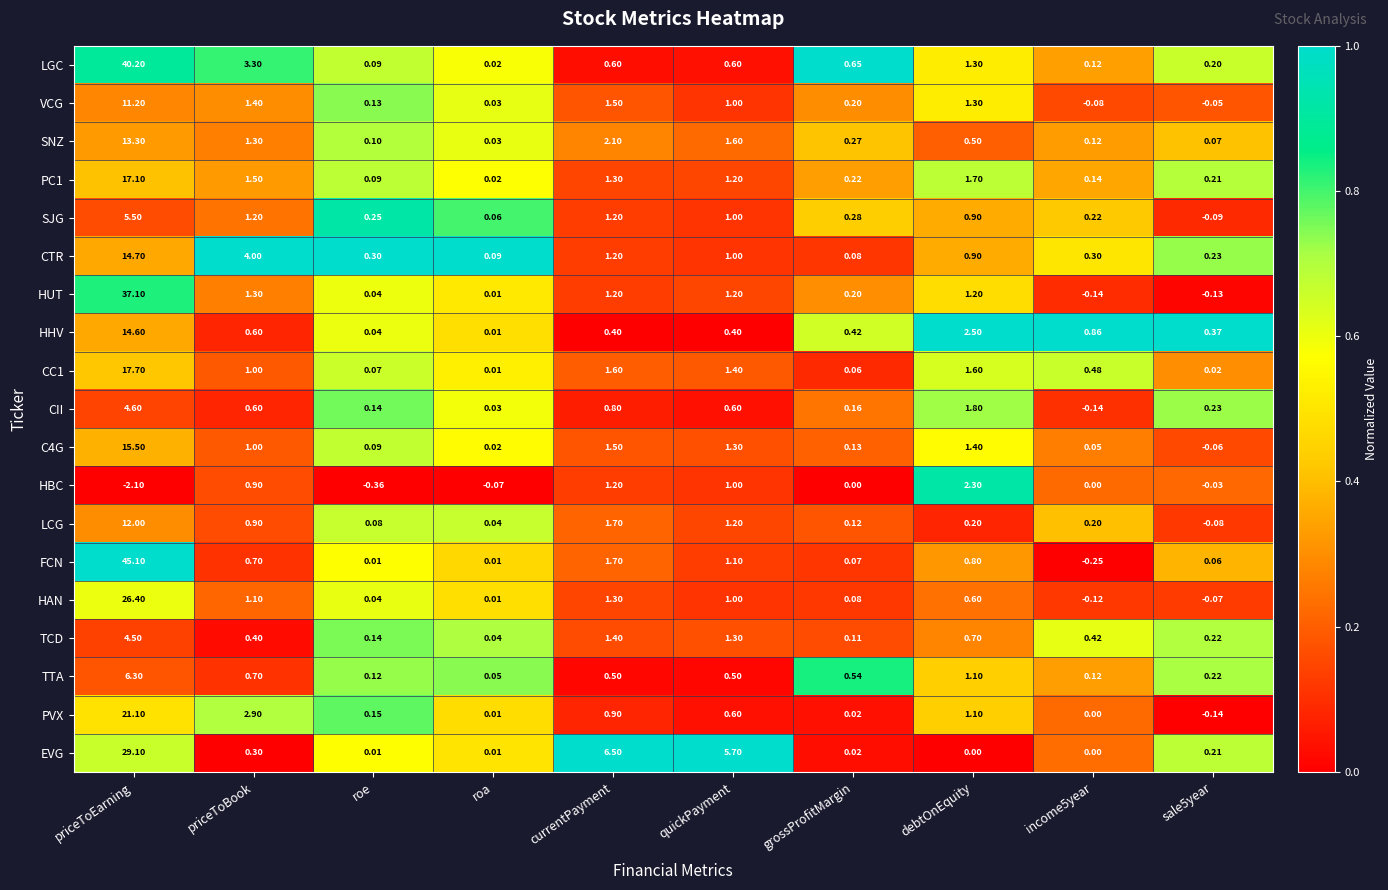

Which series changed the most between priceToEarning and grossProfitMargin?

FCN